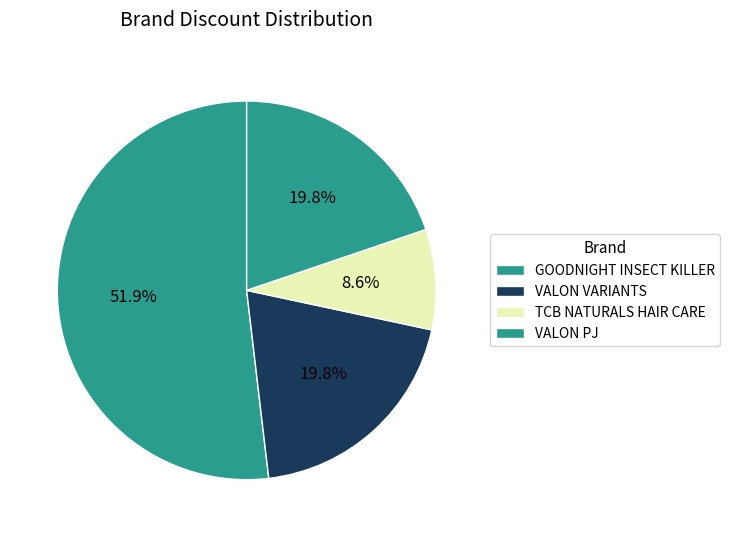

How many slices are in this pie chart?

4